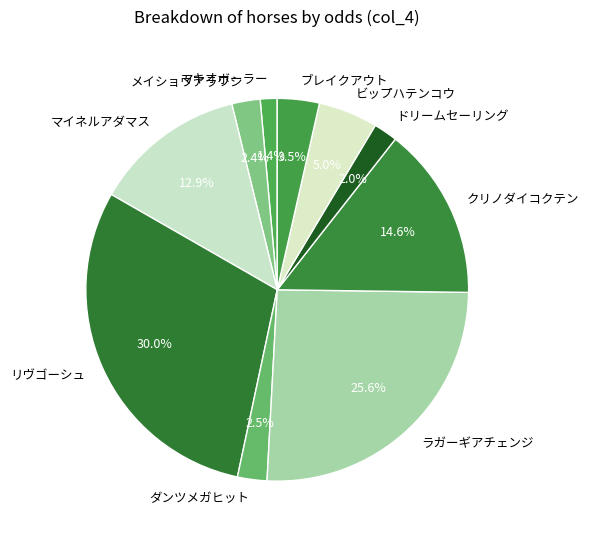

Count the number of slices in the pie.

10